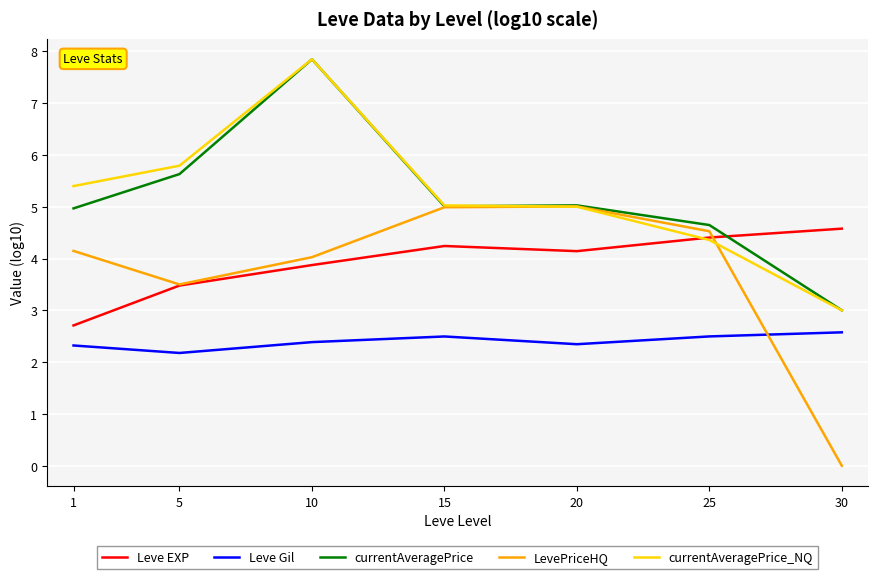

What is the average value of the LevePriceHQ series?

3.7